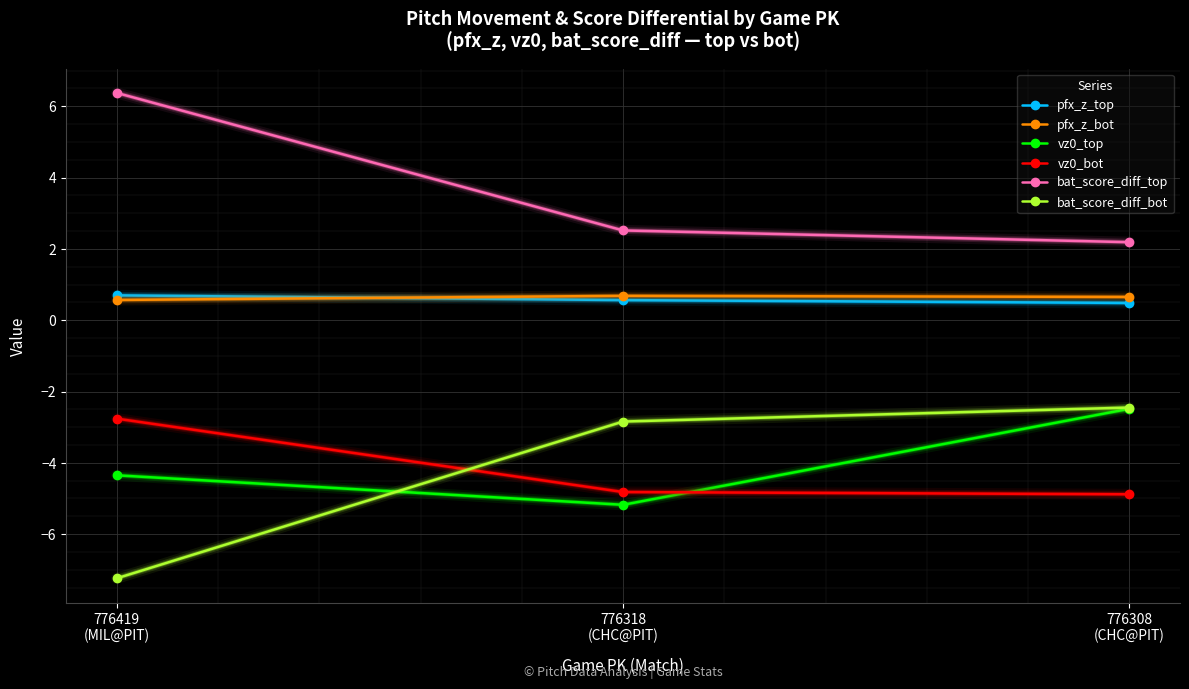

Rank the series at 776419
(MIL@PIT) from highest to lowest value.

bat_score_diff_top, pfx_z_top, pfx_z_bot, vz0_bot, vz0_top, bat_score_diff_bot